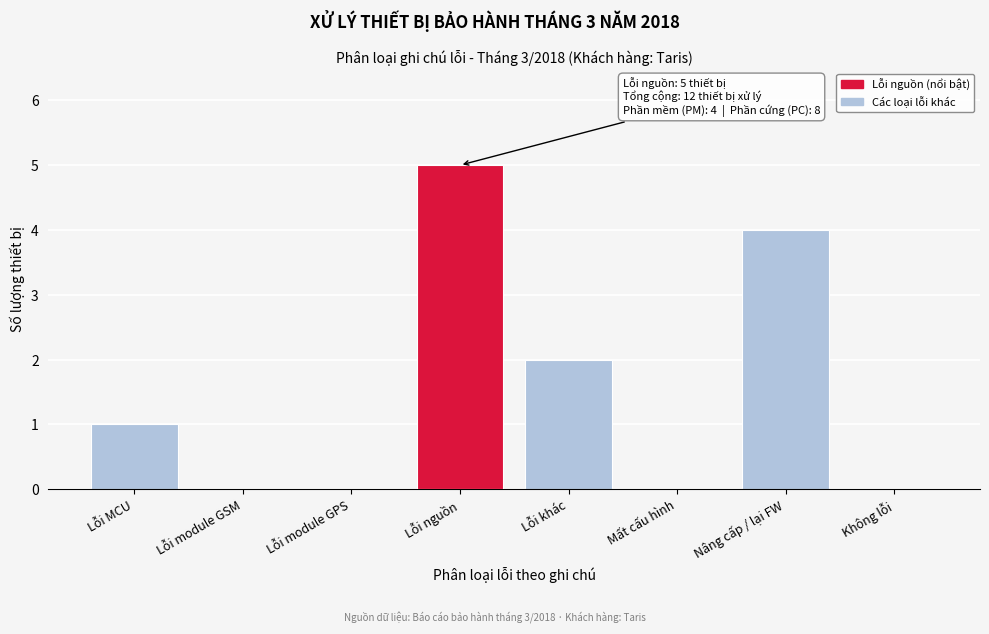

Reading right to left, extract all data points from this chart.

Không lỗi=0	Nâng cấp / lại FW=4	Mất cấu hình=0	Lỗi khác=2	Lỗi nguồn=5	Lỗi module GPS=0	Lỗi module GSM=0	Lỗi MCU=1